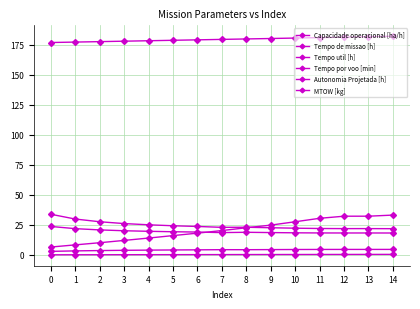

At how many categories does at least one series exceed 90?

15